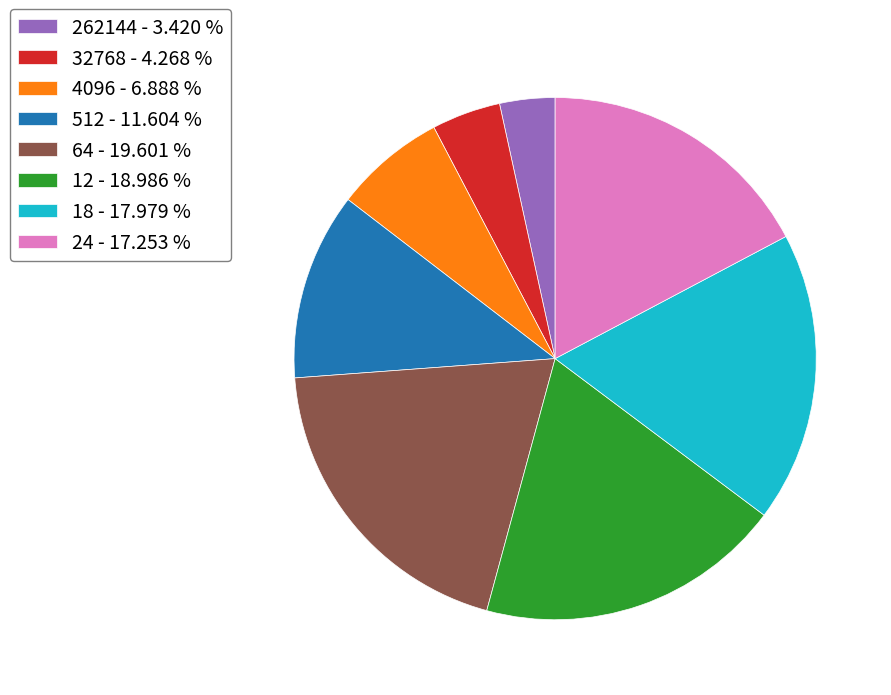

How many slices are in this pie chart?

8